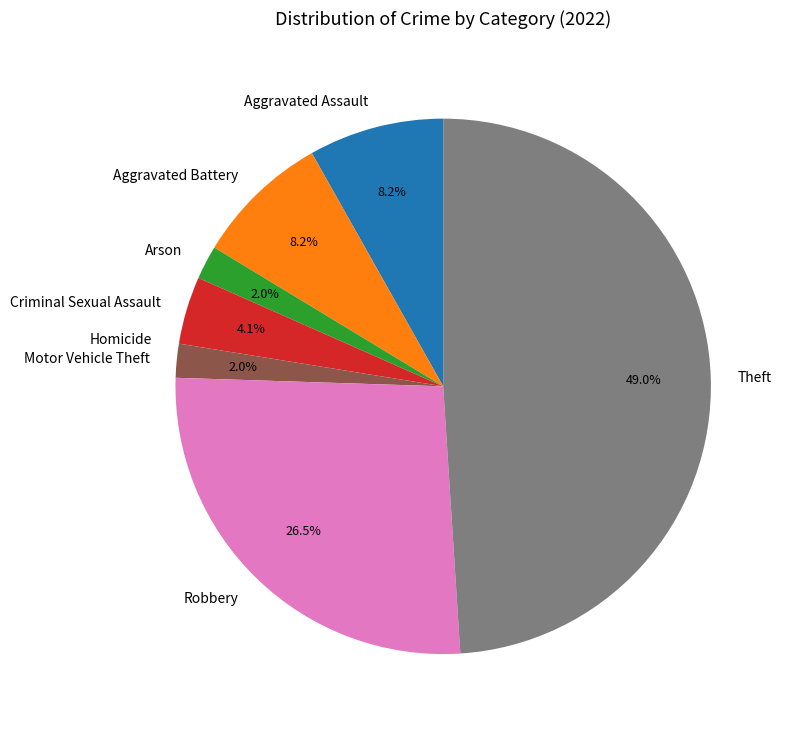

Combined, do Robbery and Criminal Sexual Assault account for over 50%?

No